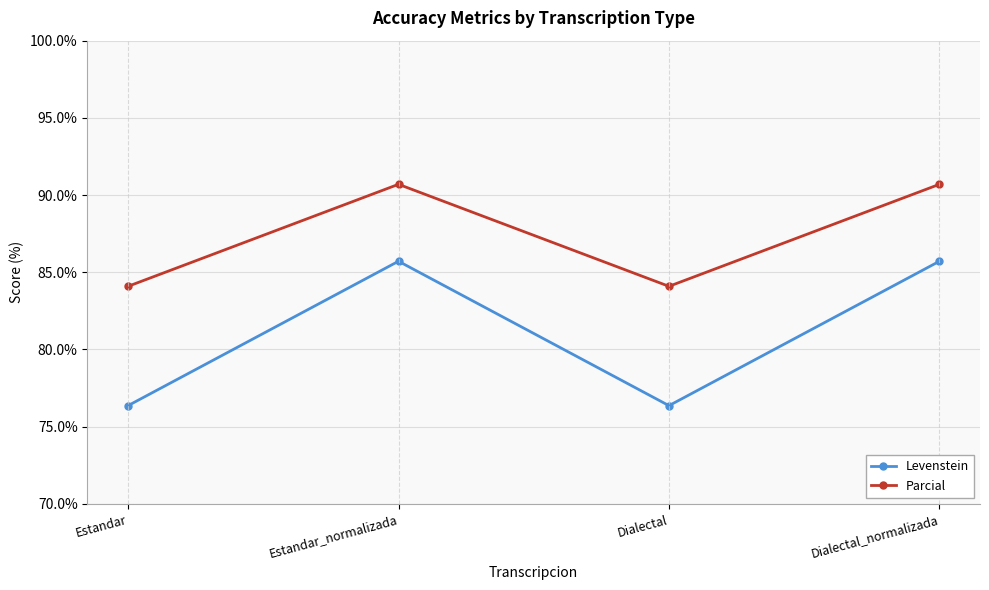

List the series in order of their overall mean, highest first.

Parcial, Levenstein